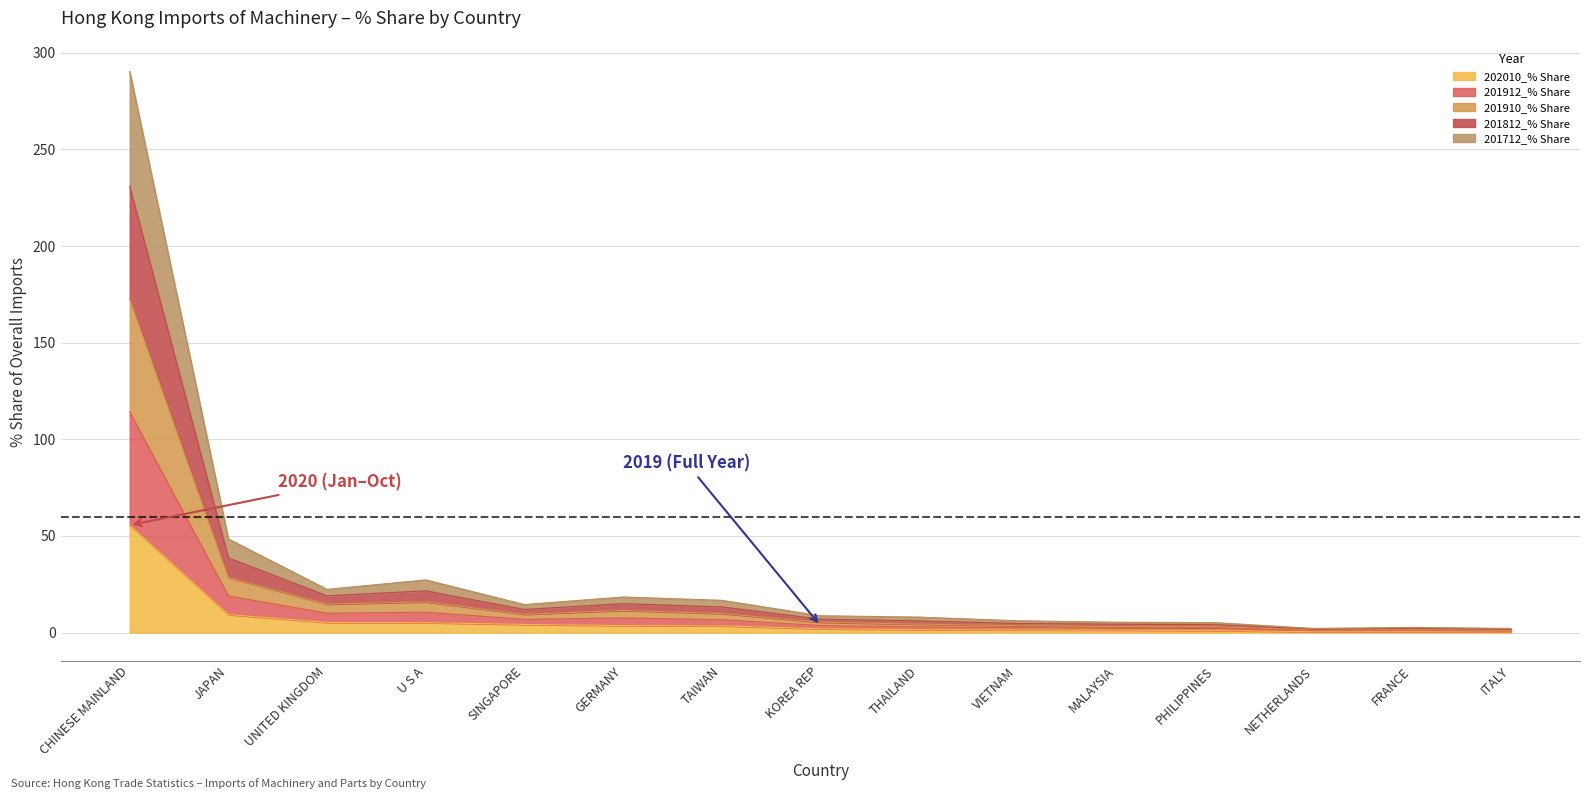

The 202010_% Share series shows 4.2 at SINGAPORE. True or false?

True